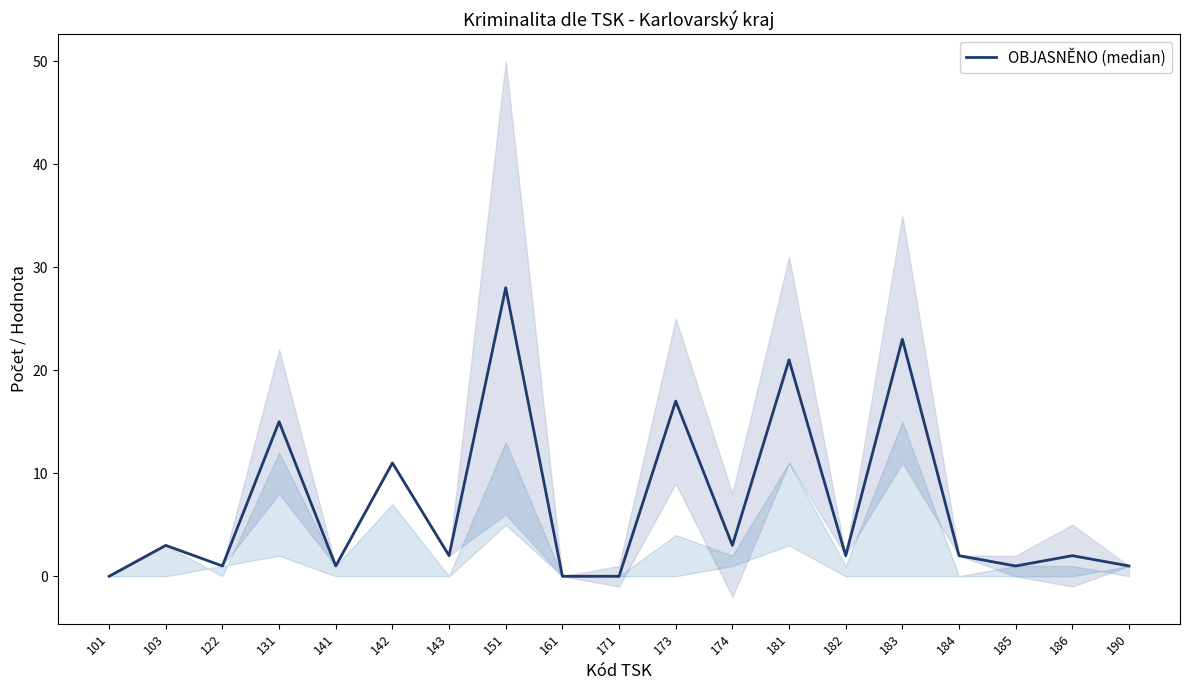

The value at 143 is 2. True or false?

True